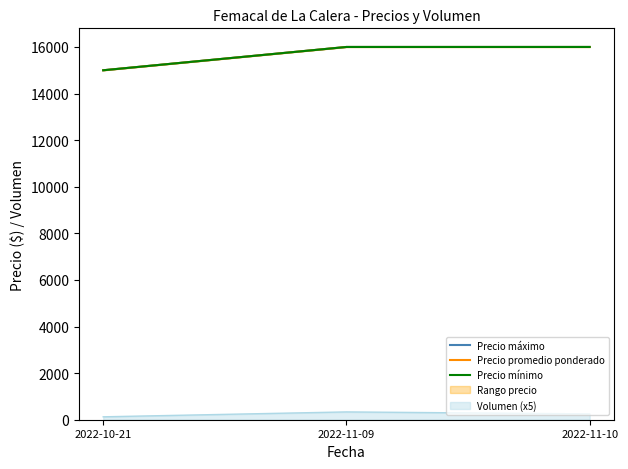

Reading right to left, extract all data points from this chart.

Precio máximo: 2022-11-10=16000	2022-11-09=16000	2022-10-21=15000
Precio promedio ponderado: 2022-11-10=16000	2022-11-09=16000	2022-10-21=15000
Precio mínimo: 2022-11-10=16000	2022-11-09=16000	2022-10-21=15000